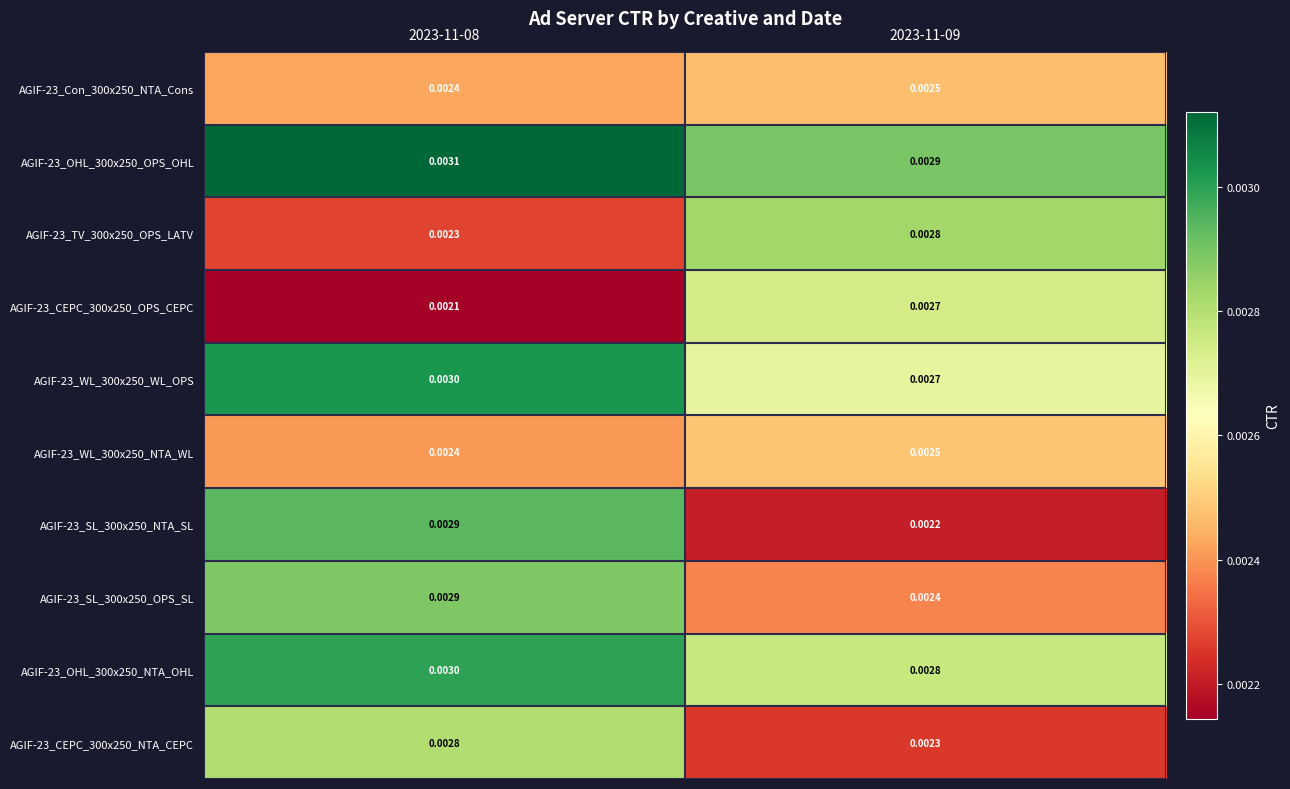

Is the value of AGIF-23_CEPC_300x250_OPS_CEPC at 2023-11-09 greater than the value of AGIF-23_OHL_300x250_OPS_OHL at 2023-11-09?

No